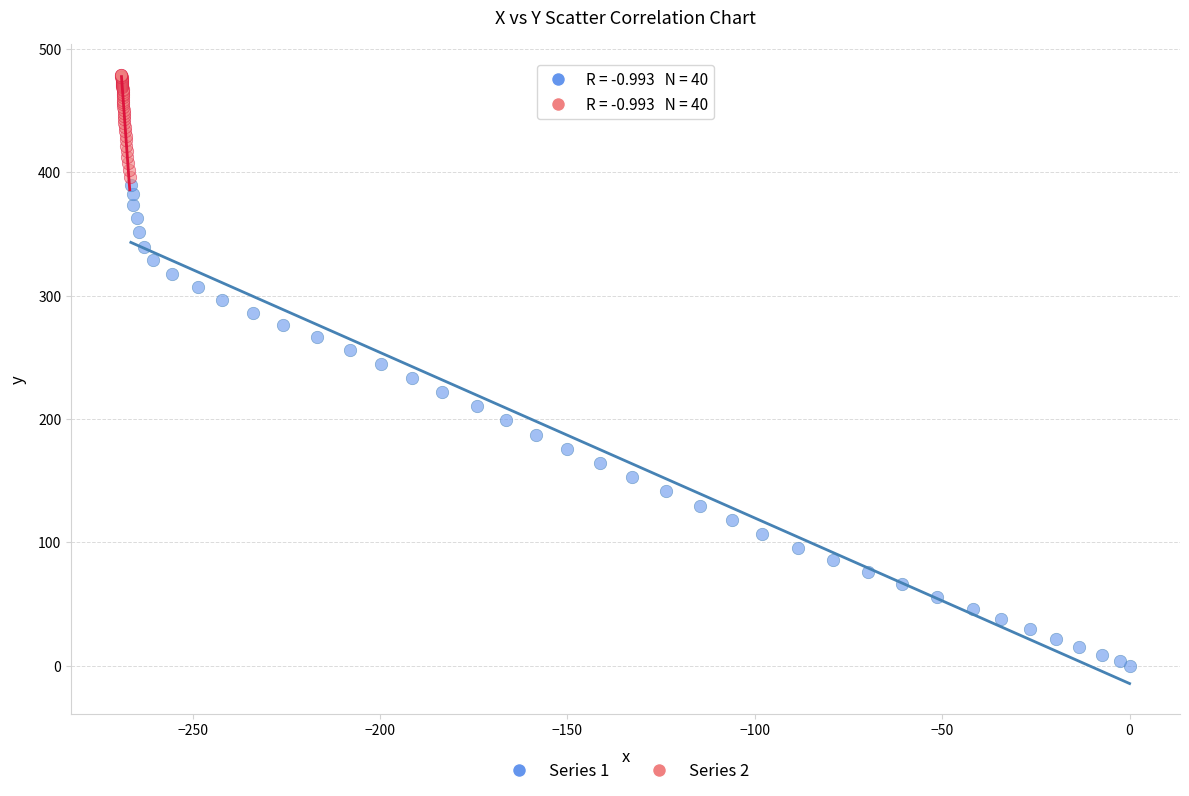

Which series has the widest spread of Y values?

Series 1